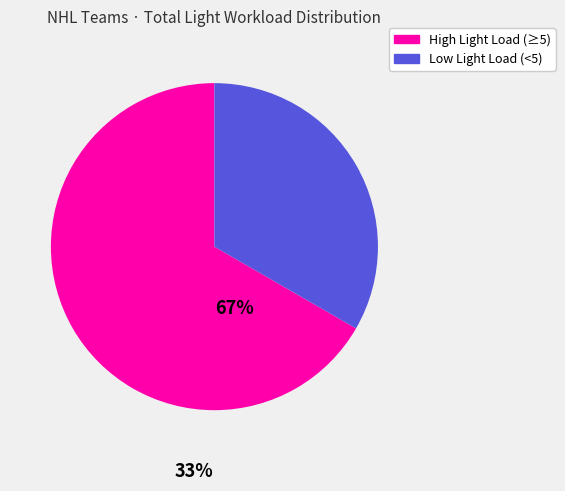

Does any single category account for the majority?

Yes